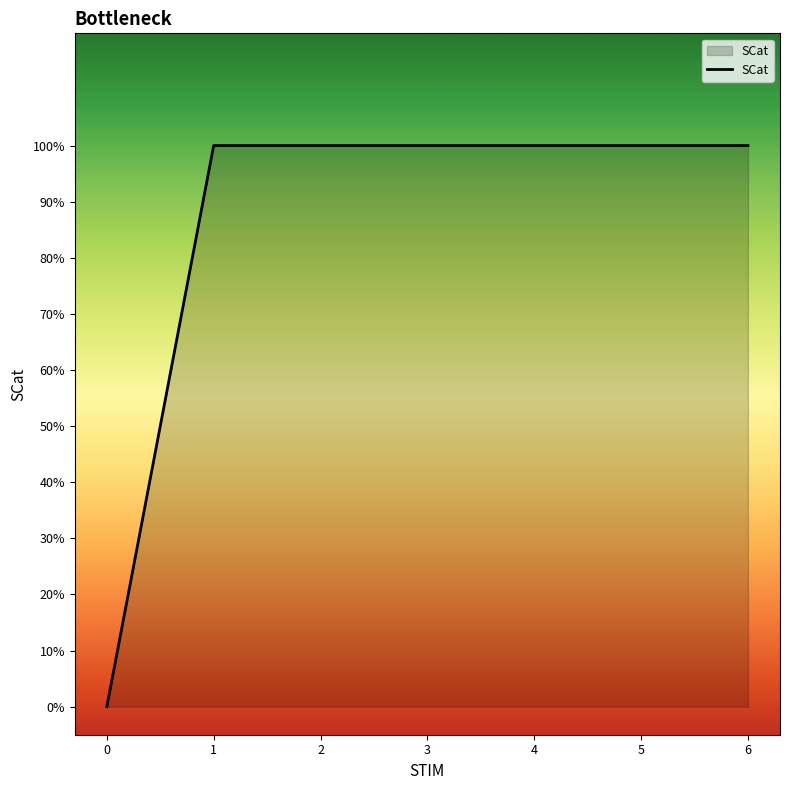

True or false: the data shows 0 at 5.

False